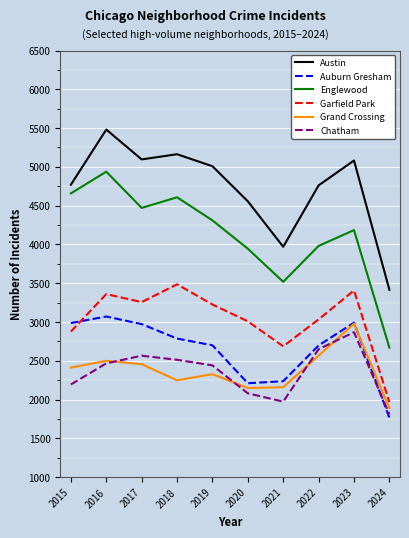

What is the difference between the Grand Crossing values at 2018 and 2017?

207